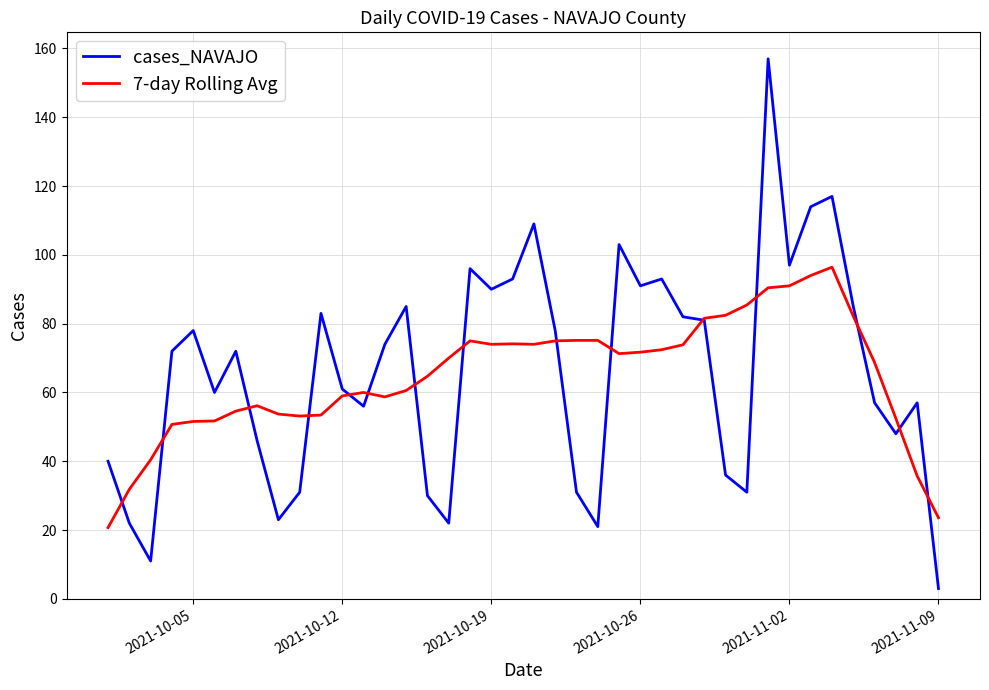

Which series has the largest range (max minus min)?

cases_NAVAJO